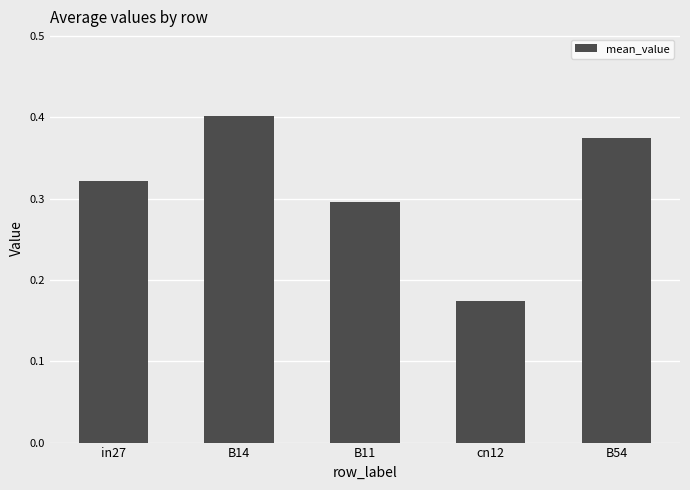

Count the values in the range 0 to 1.

5